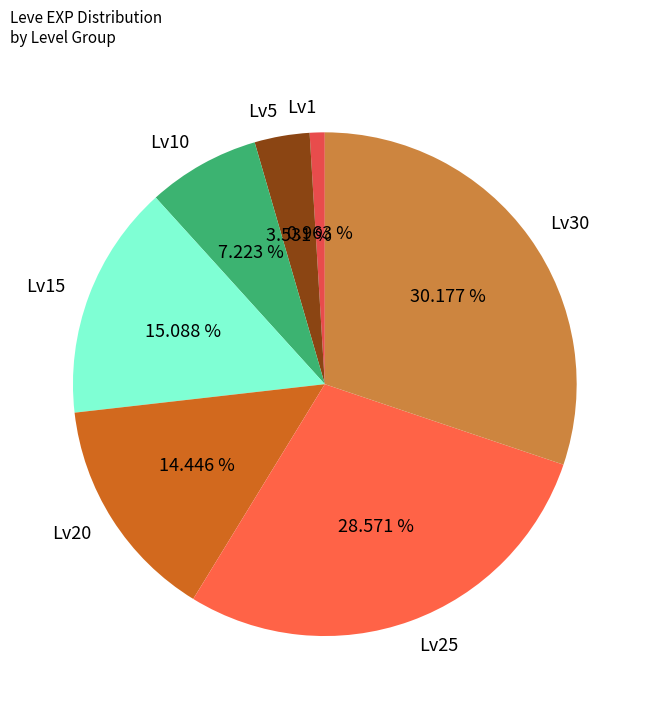

Is the sum of Lv5 and Lv10 greater than half?

No